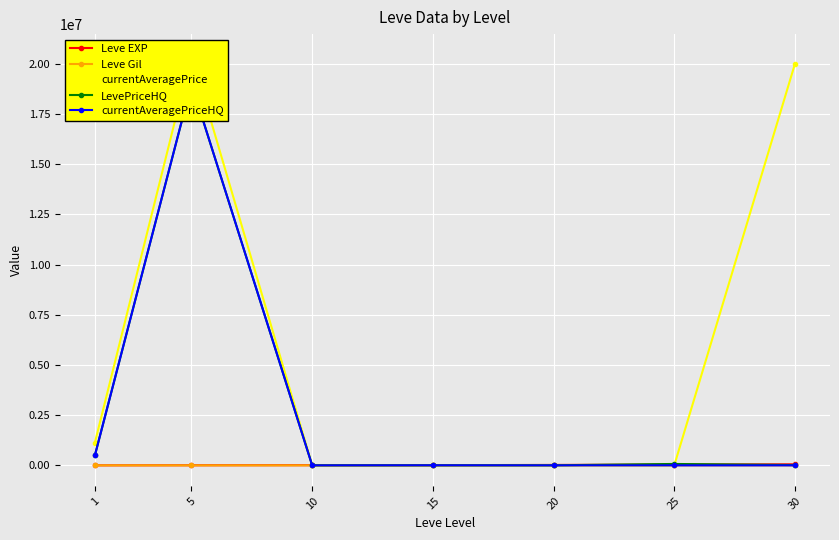

Read the LevePriceHQ value at 30.

15000.0